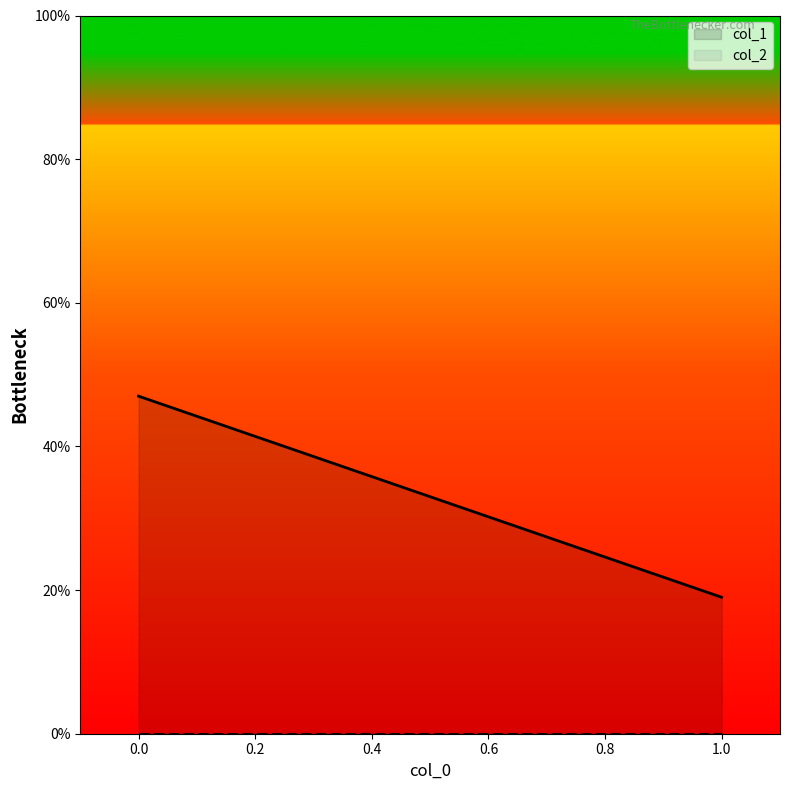

What are all the series names shown in the legend?

col_1, col_2